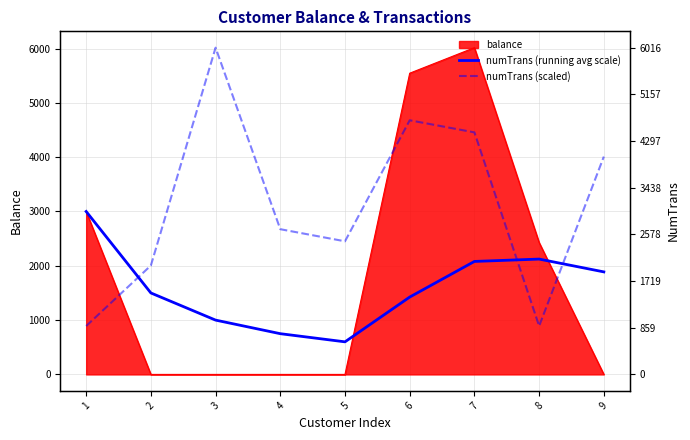

At which label does numTrans (scaled) reach its minimum?

1